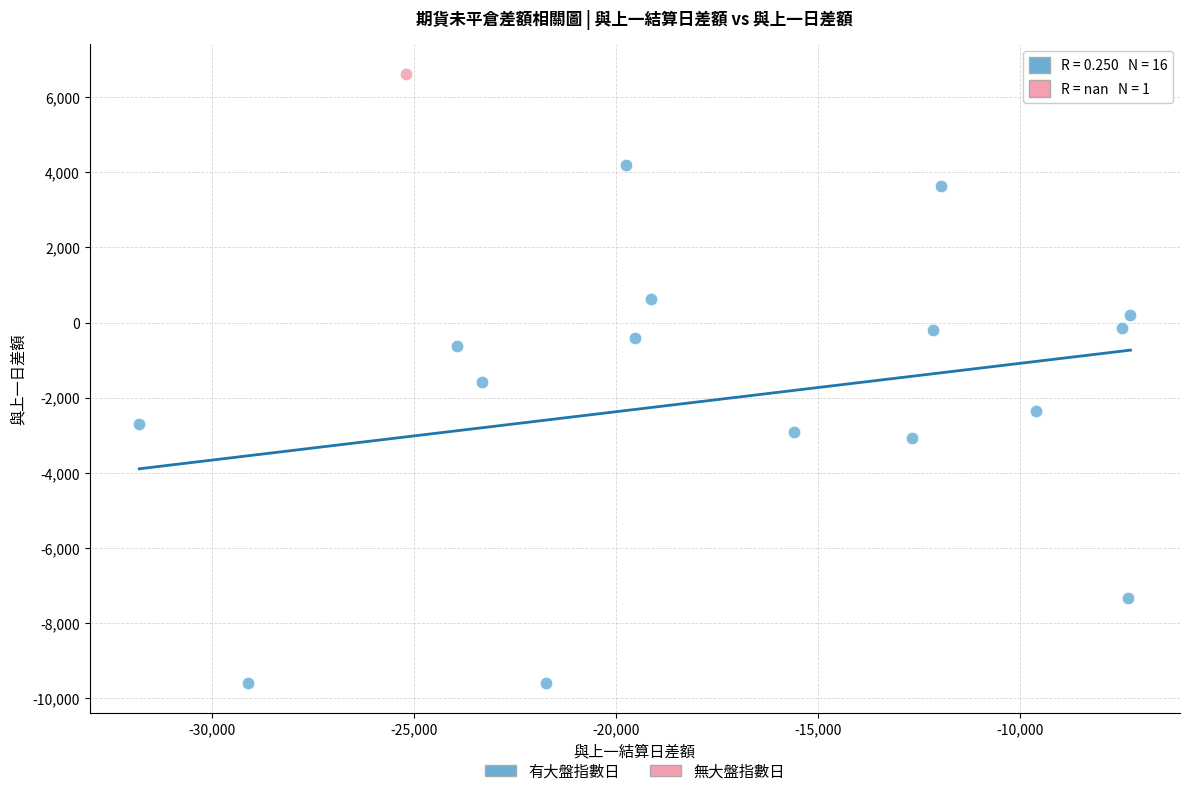

What are all the series names shown in the legend?

有大盤指數日, 無大盤指數日